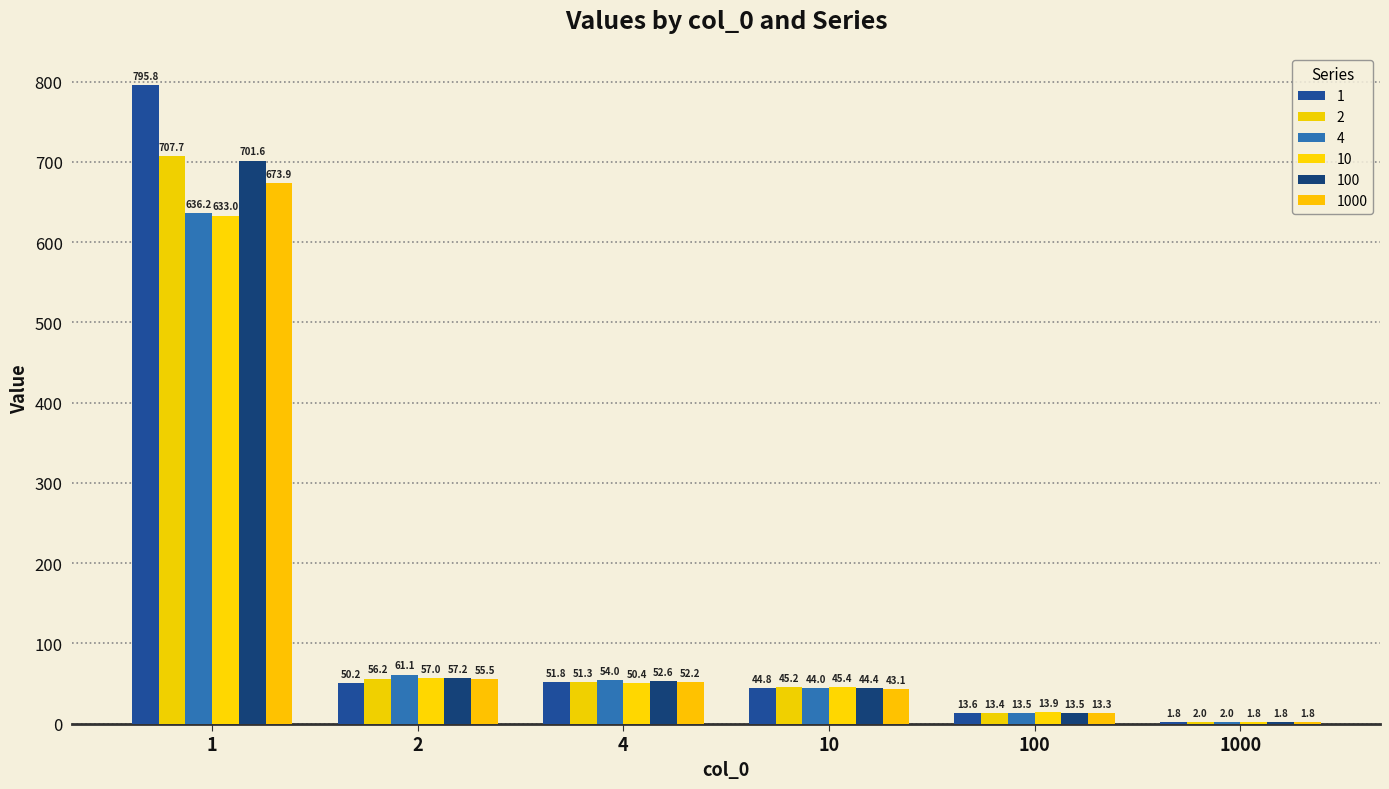

Is the value of 1 at 2 greater than the value of 10 at 4?

No